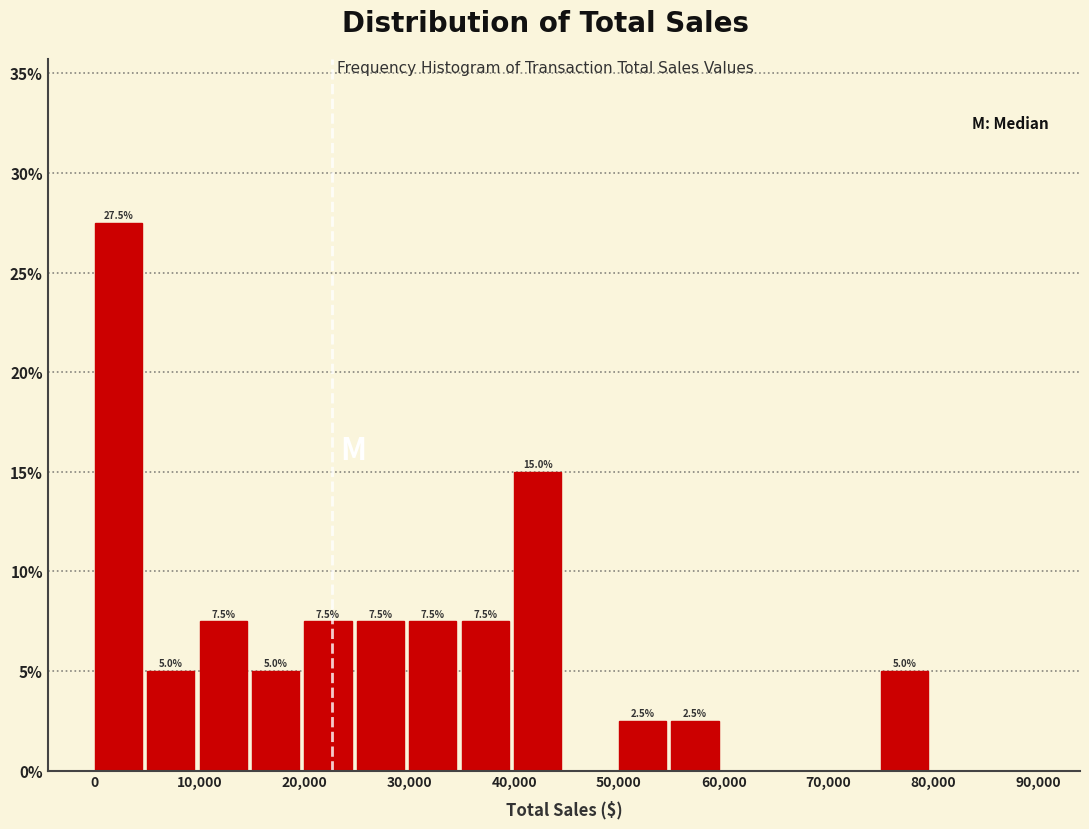

Over which range of the x-axis is the bar tallest?

0 to 5000